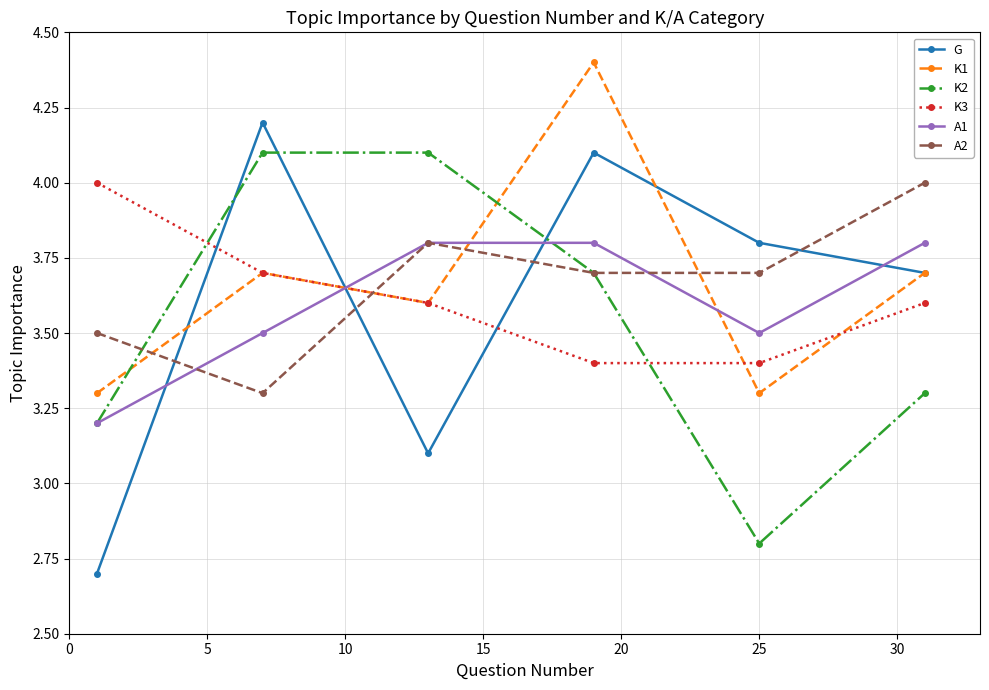

At how many categories does at least one series exceed 2?

6